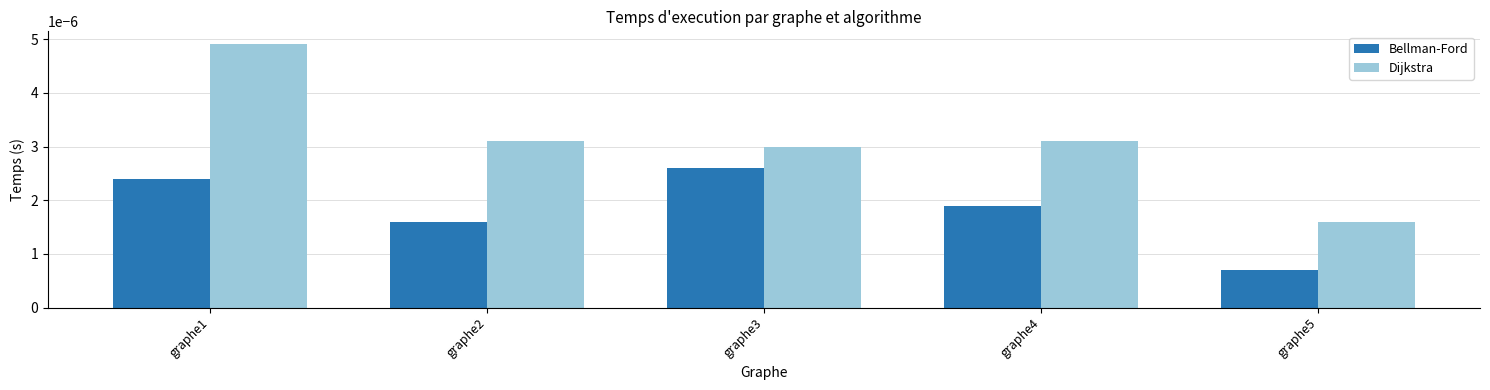

Is the value of Bellman-Ford at graphe4 greater than the value of Dijkstra at graphe2?

No